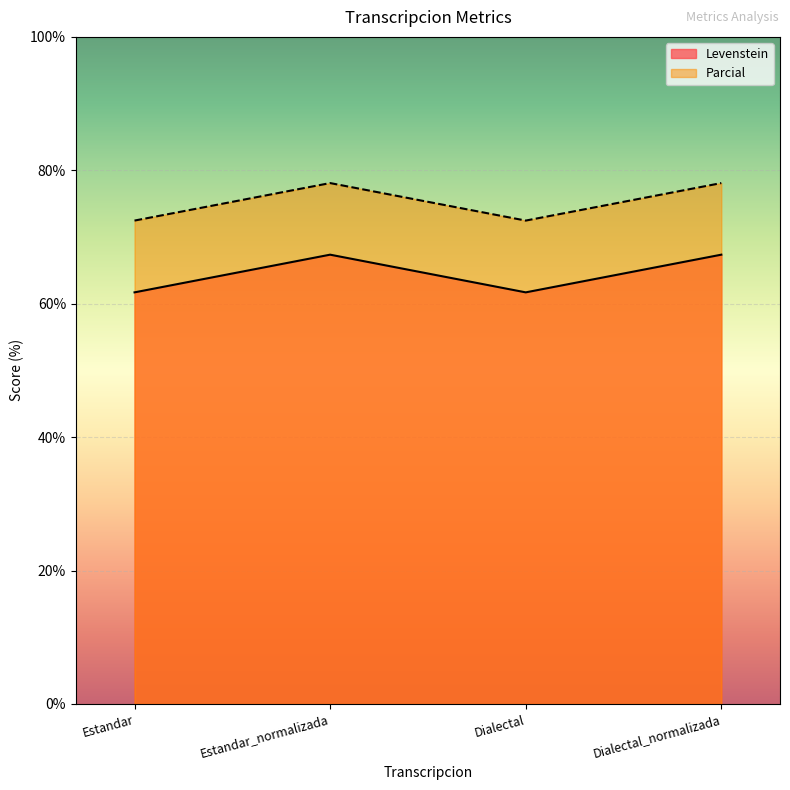

What is the label of the 1st point from the right?

Dialectal_normalizada